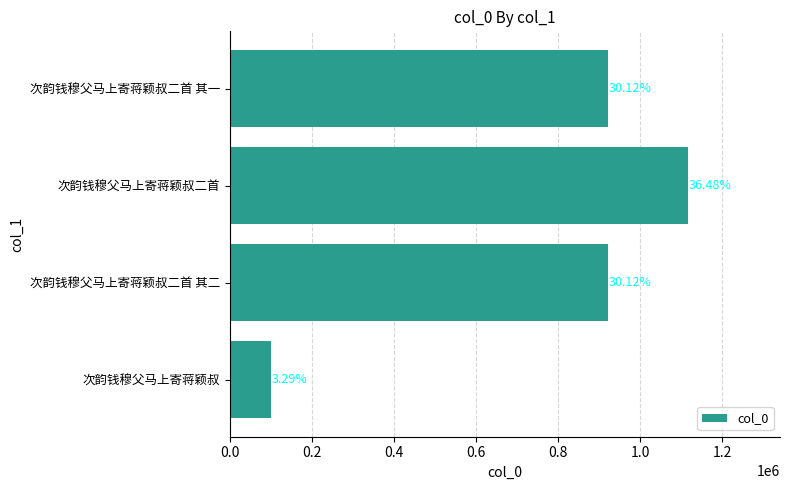

Does the chart contain any negative values?

No